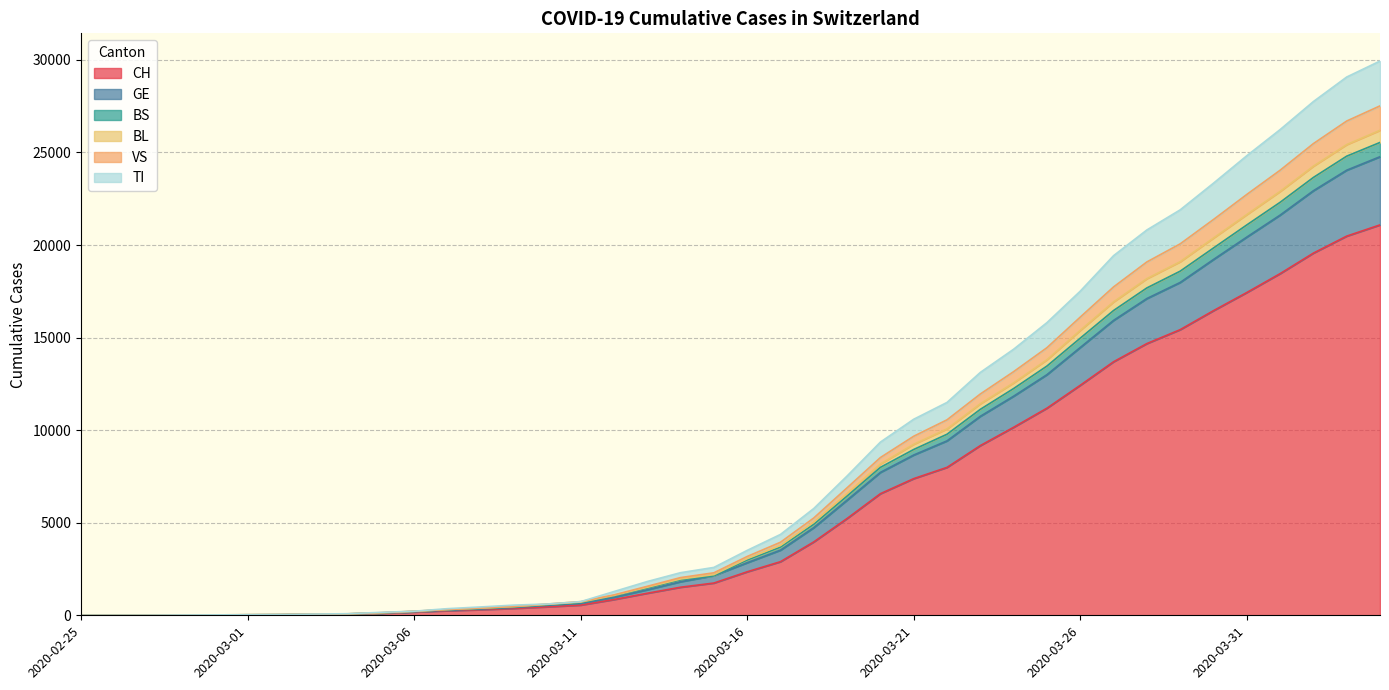

Which has a higher value, 2020-03-23 or 2020-03-02?

2020-03-23